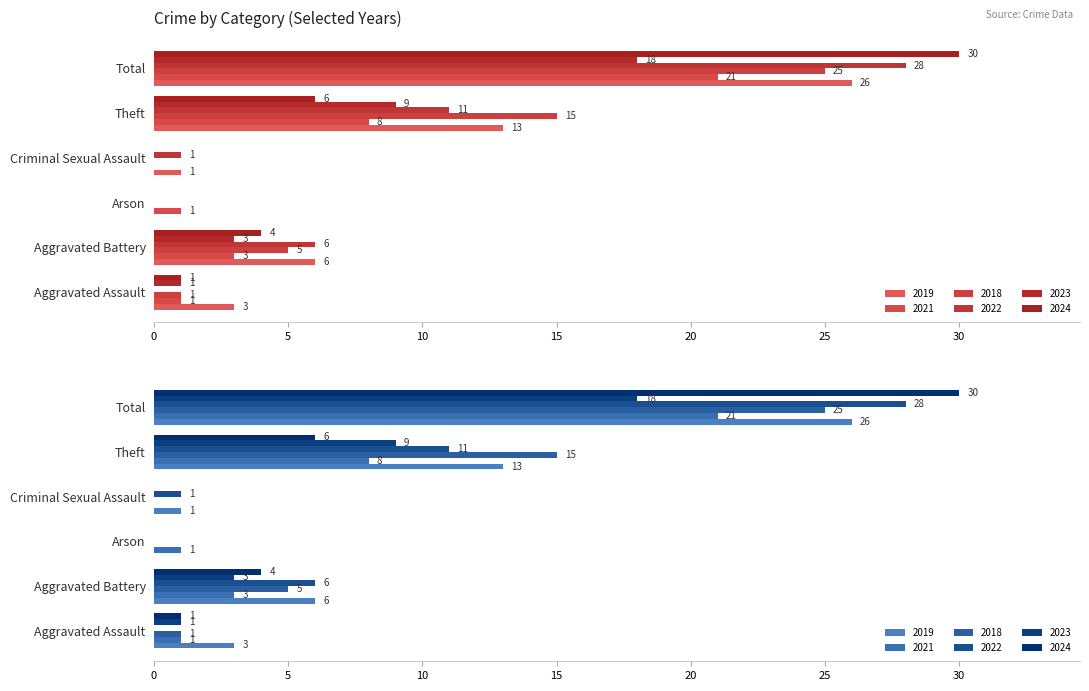

Is the value of 2024 at Criminal Sexual Assault greater than the value of 2023 at Aggravated Battery?

No